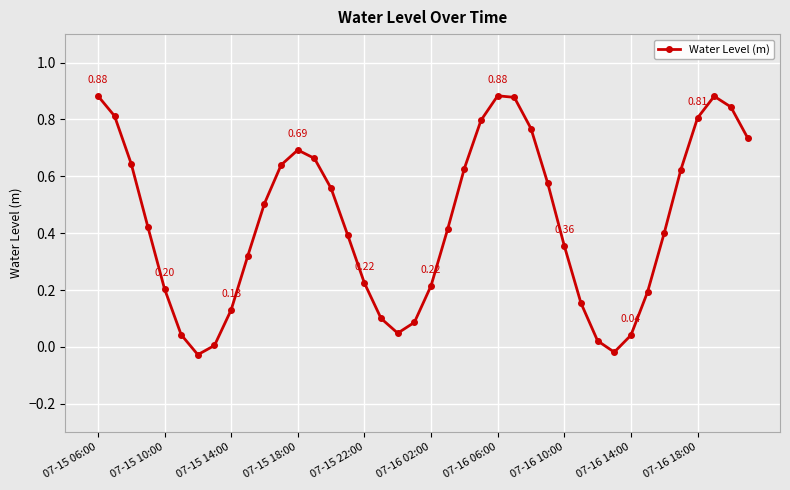

How many interior local peaks (higher than both neighbors) does the data have?

3